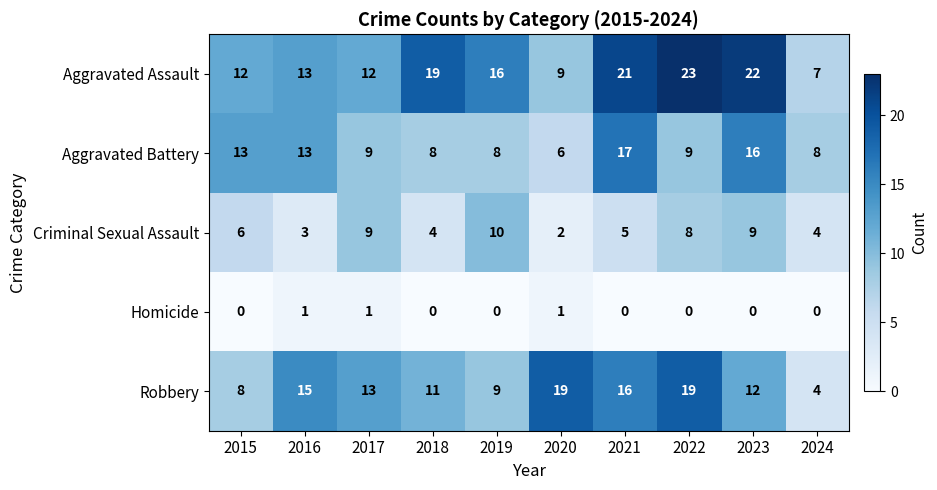

True or false: Homicide has a value of 1 at 2020.

True